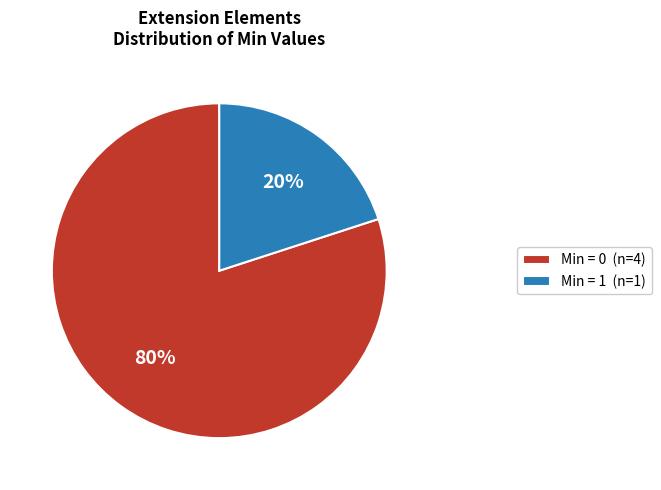

To the nearest percent, what is the difference between the largest and smallest slice percentages?

60%